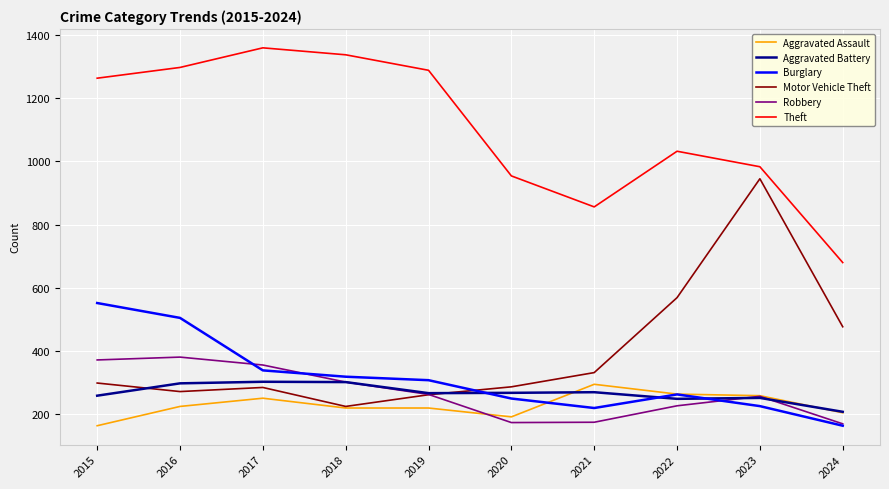

The Theft series shows 1337 at 2018. True or false?

True